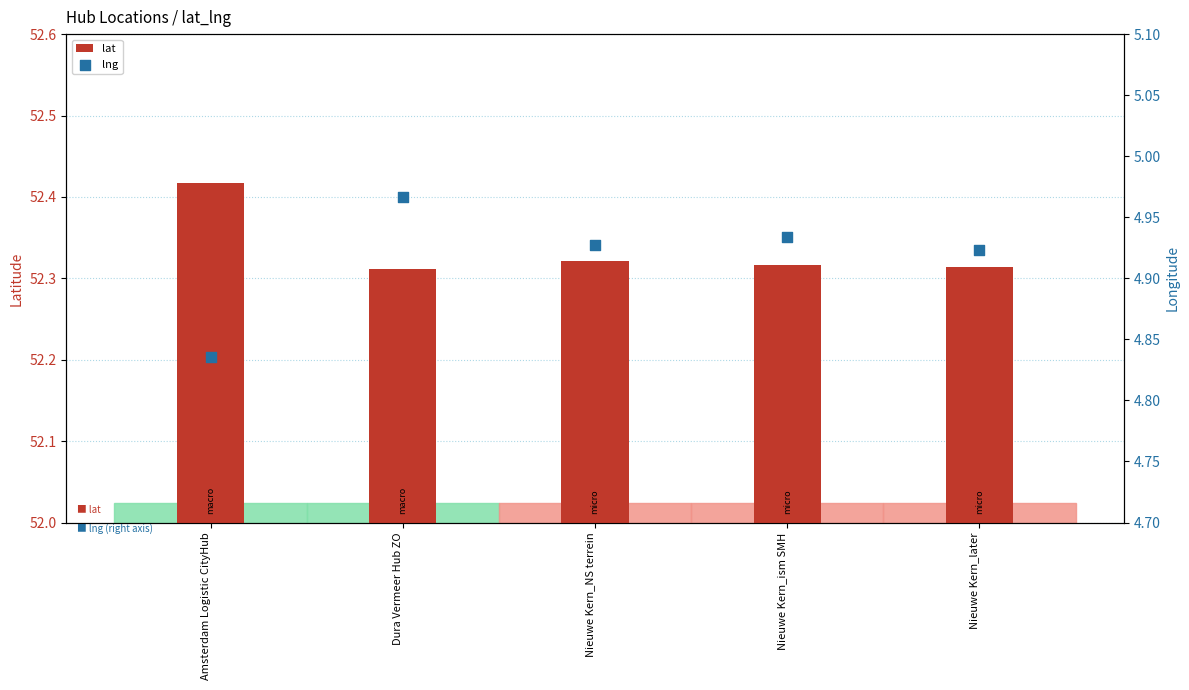

Which series has the widest spread of Y values?

lng